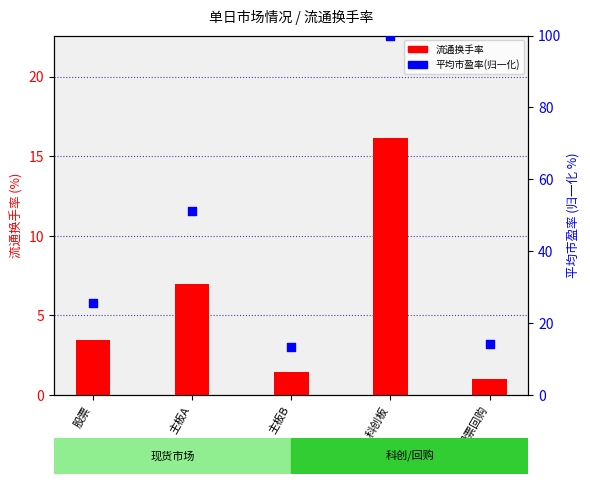

At which category is the sum across all series the highest?

科创板